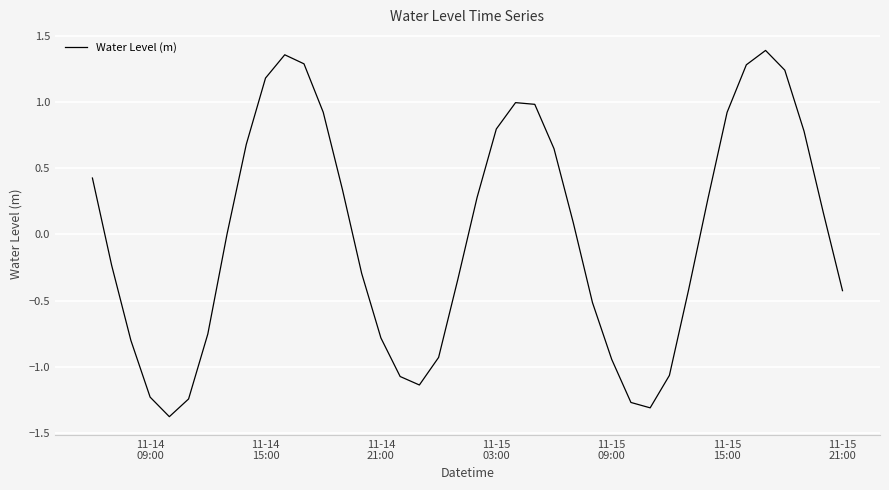

What is the difference between the maximum and minimum values?

2.8